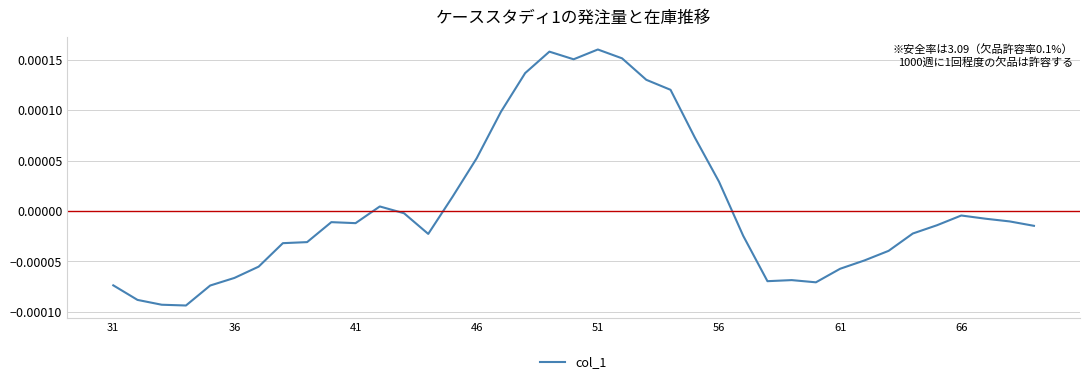

Does the chart display data point markers on the line(s)?

No